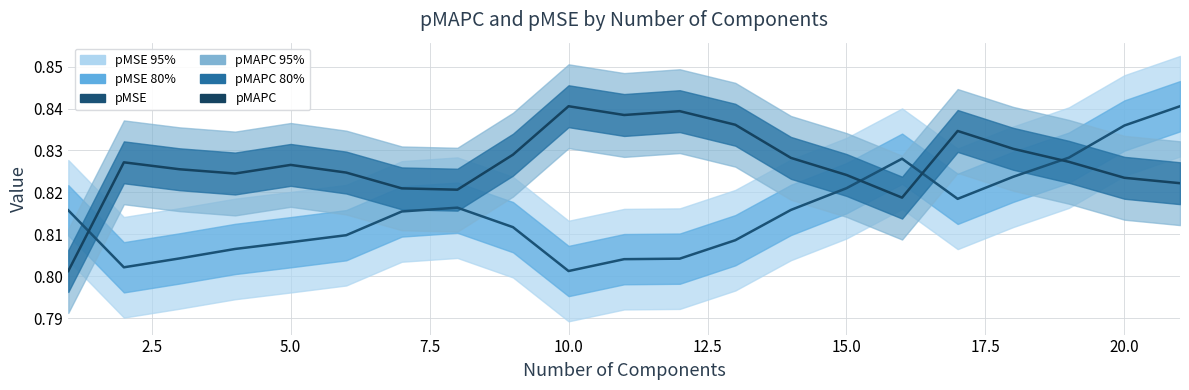

At how many categories does at least one series exceed 0?

21